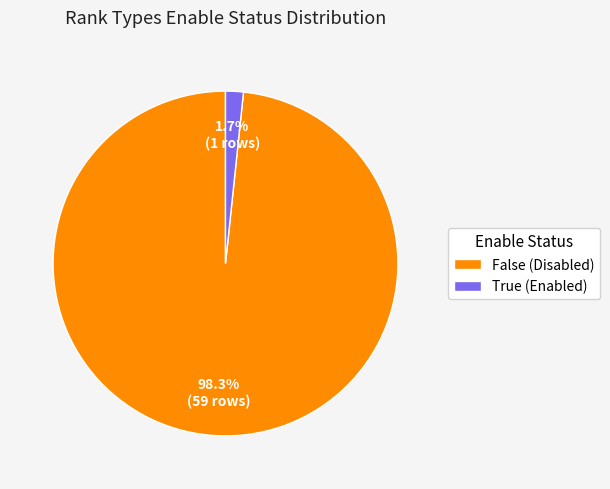

What percentage do False and True together represent?

100.0%